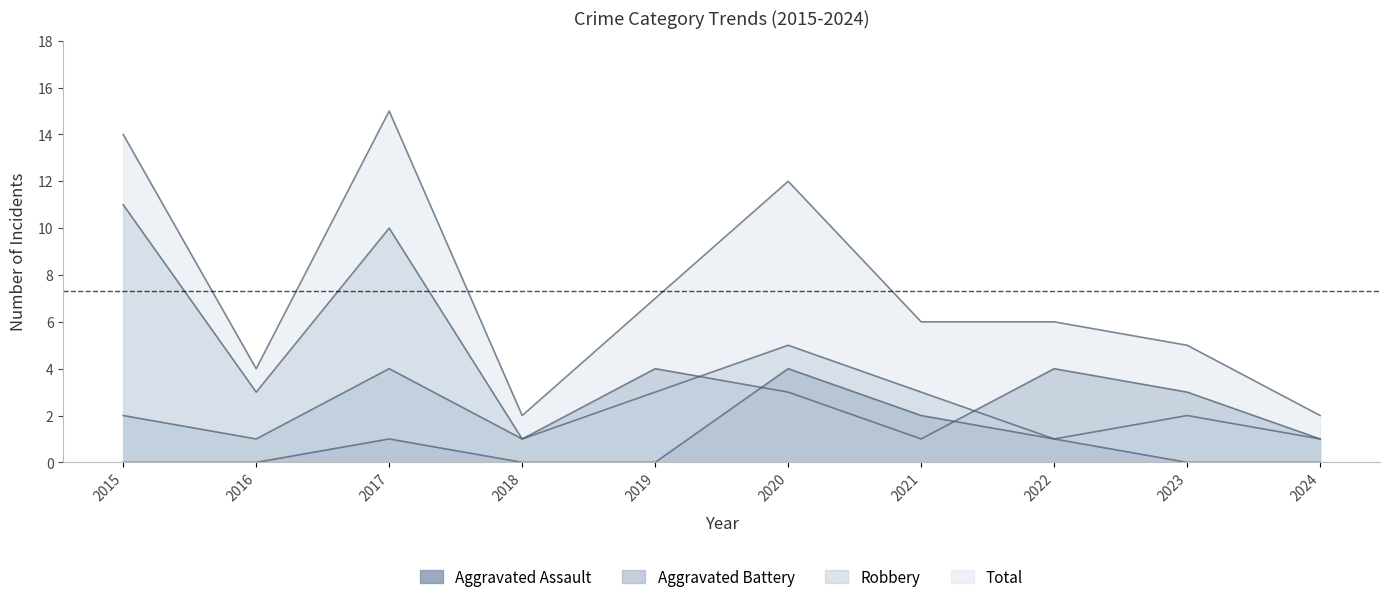

Does the chart have visible grid lines?

No